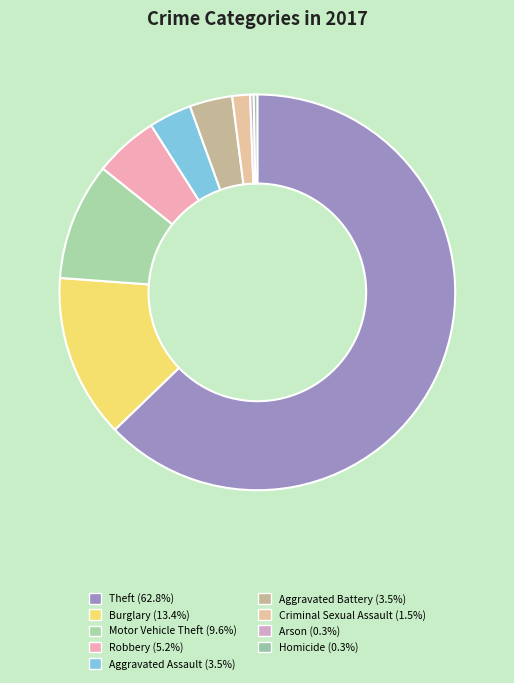

Approximately how many times larger is the value at Homicide compared to Robbery?

0.1